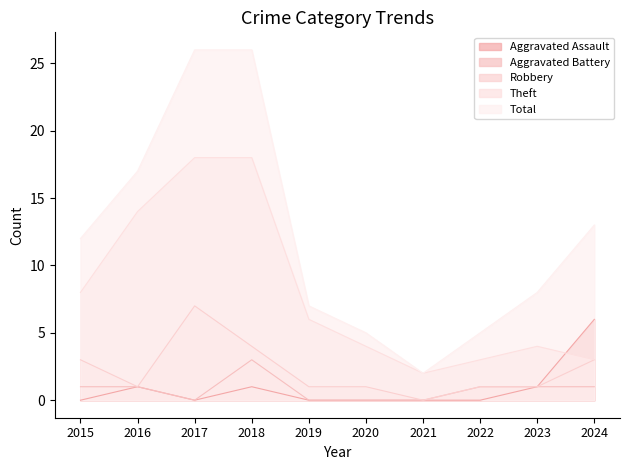

Which category has the highest value in the Aggravated Assault series?

2024